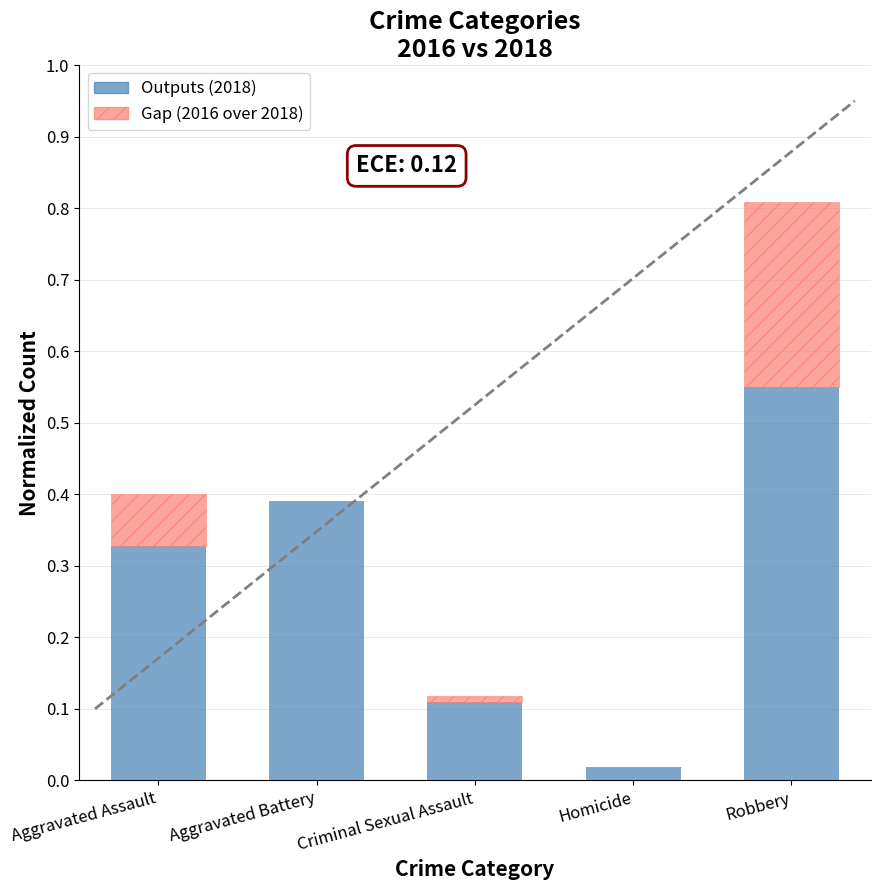

At which category is the sum across all series the highest?

Robbery